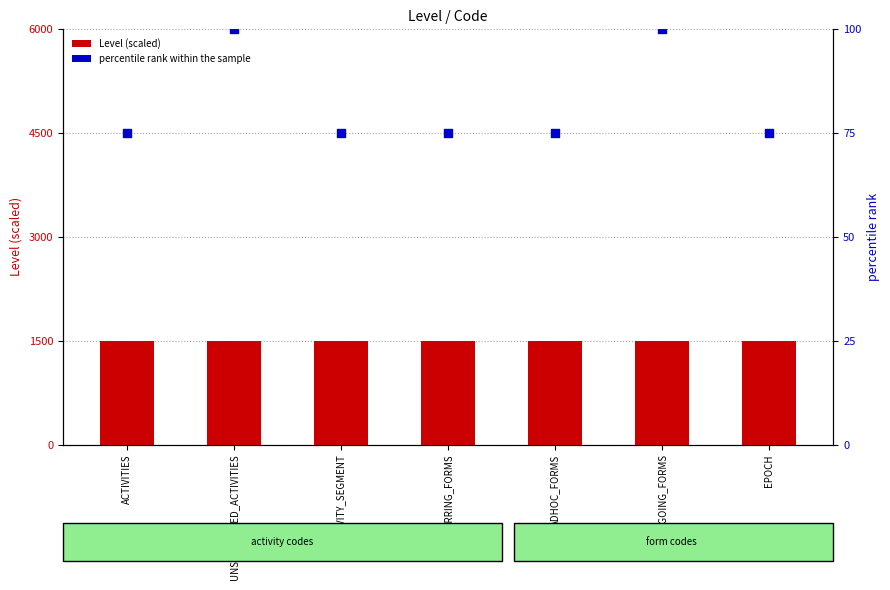

Which series has the largest total across all categories?

Level (scaled)